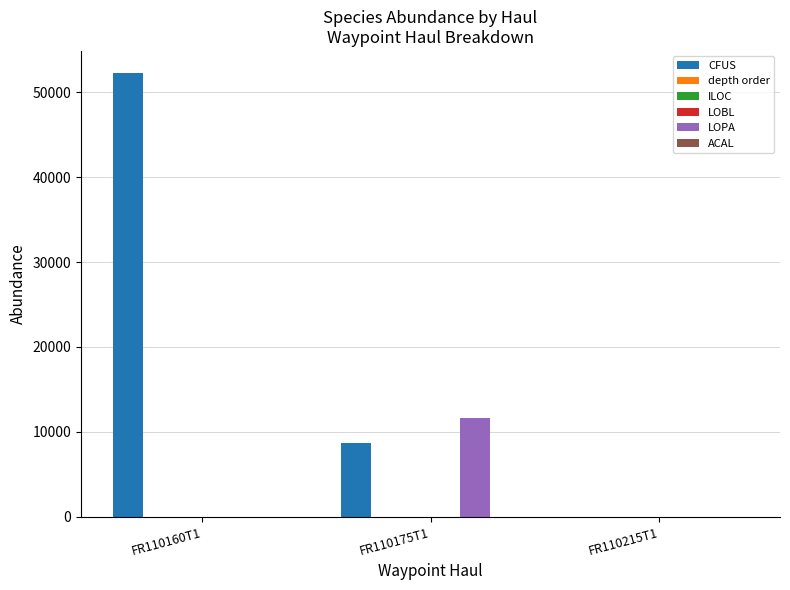

Which category has the highest value in the LOPA series?

FR110175T1